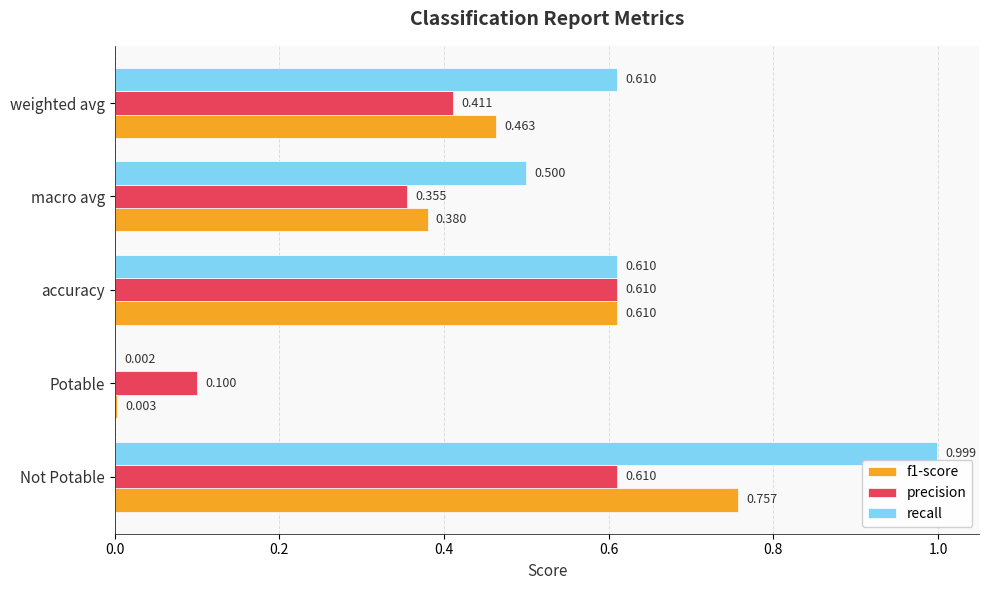

Where is recall nearest to the value 0?

Potable